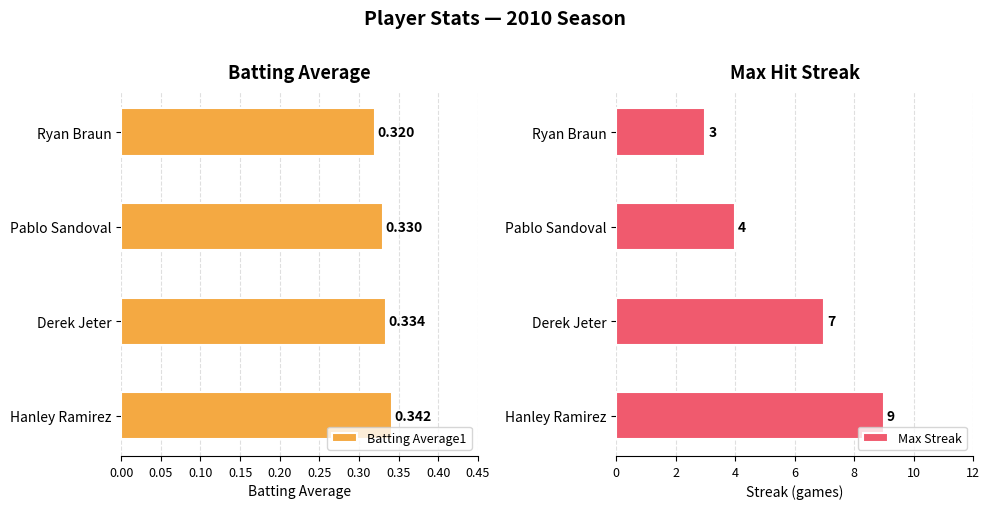

What is the average value of the Max Streak series?

5.8